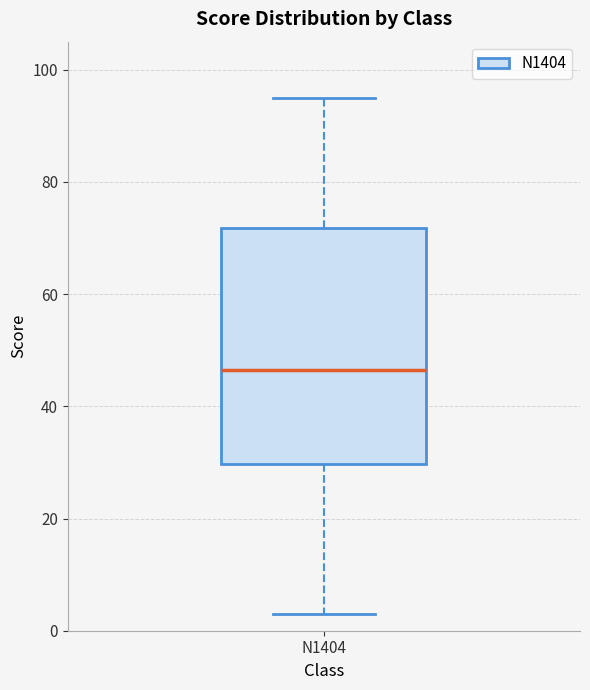

Where is the upper edge of the box for N1404 on the y-axis? The values are not printed on the chart, so give them approximately, as read against the axis.

72